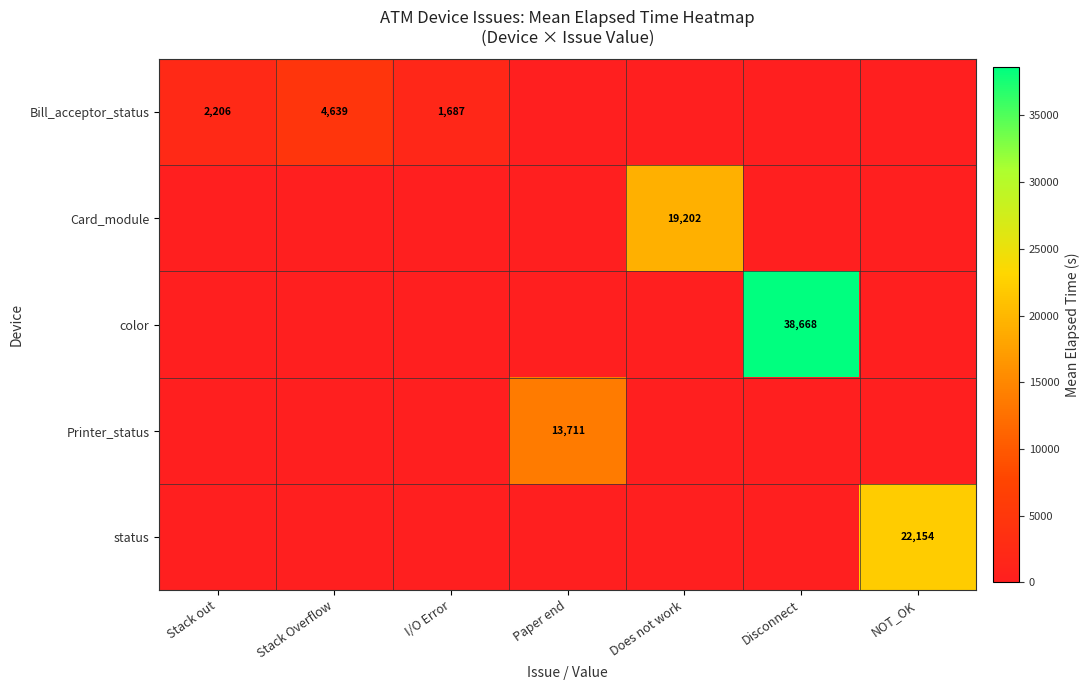

The value of Bill_acceptor_status at I/O Error is 848. True or false?

False